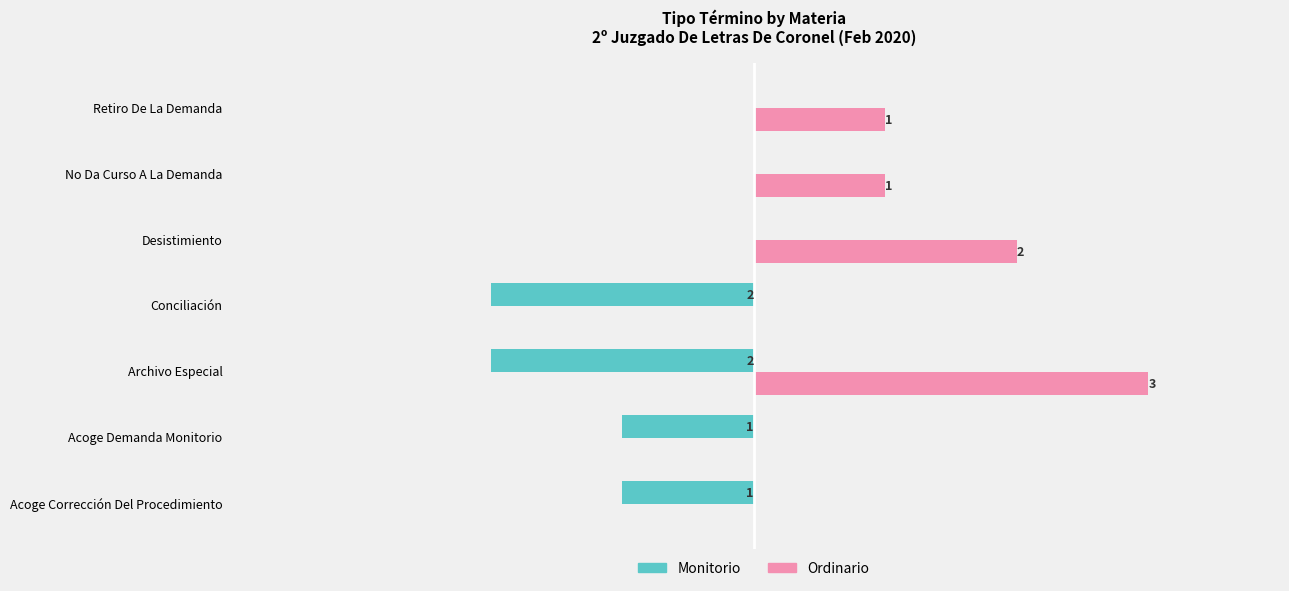

Reading right to left, transcribe all the data shown in this chart.

Monitorio: 0	0	0	-2	-2	-1	-1
Ordinario: 1	1	2	0	3	0	0